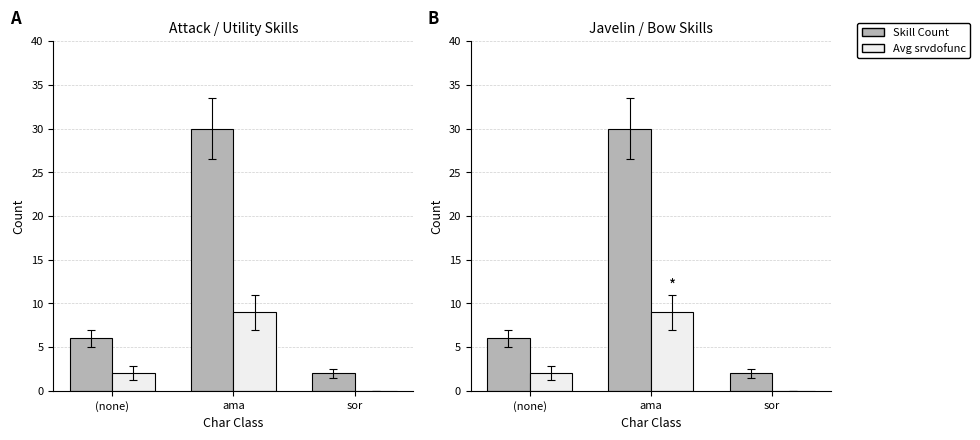

What is the value of the Avg srvdofunc bar at the 2nd from the left?

9